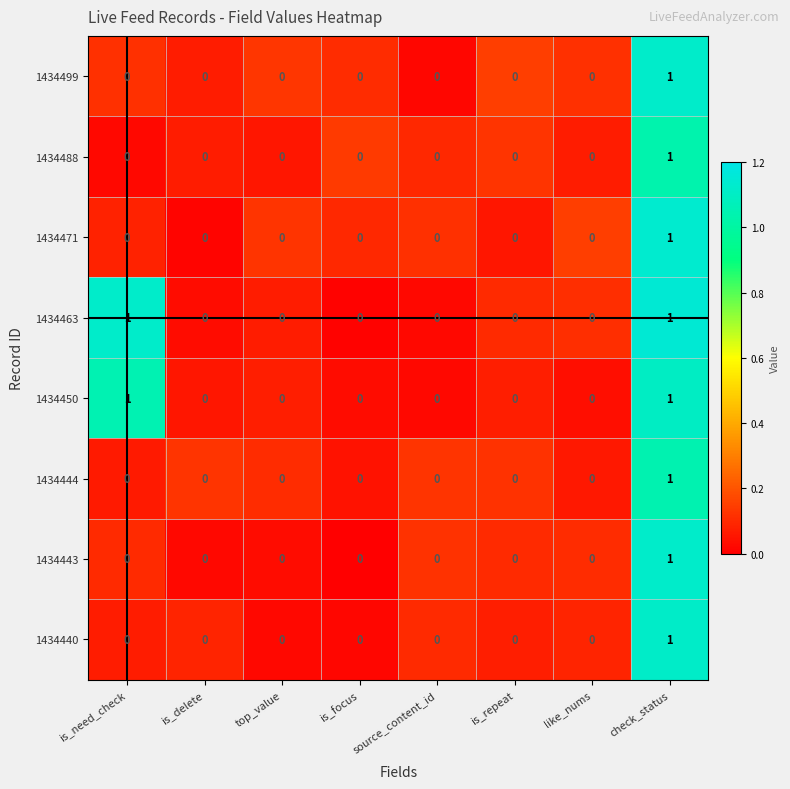

Count the number of data series in this chart.

8